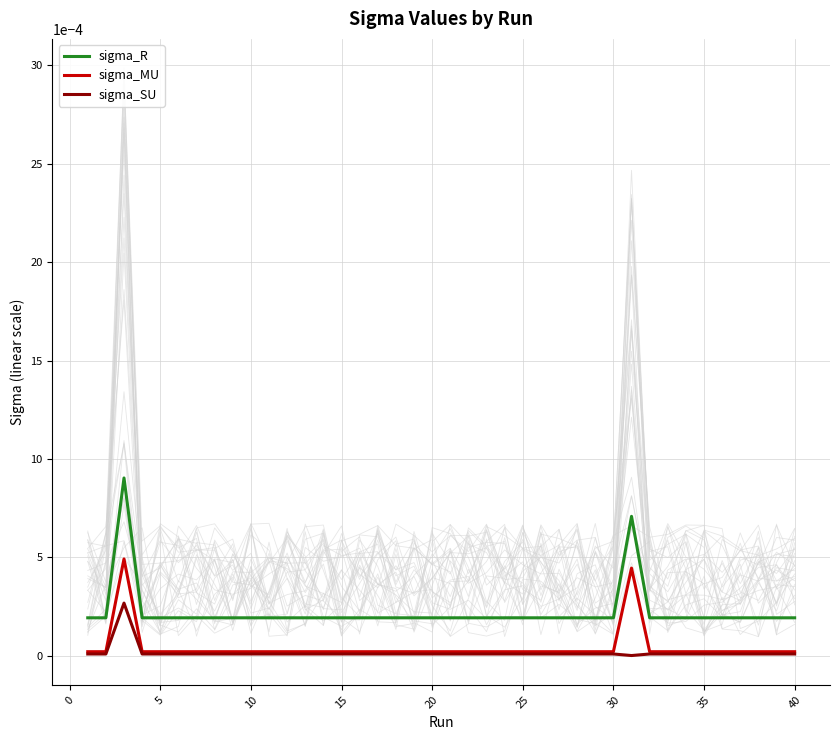

True or false: sigma_MU and sigma_R cross at least once.

False